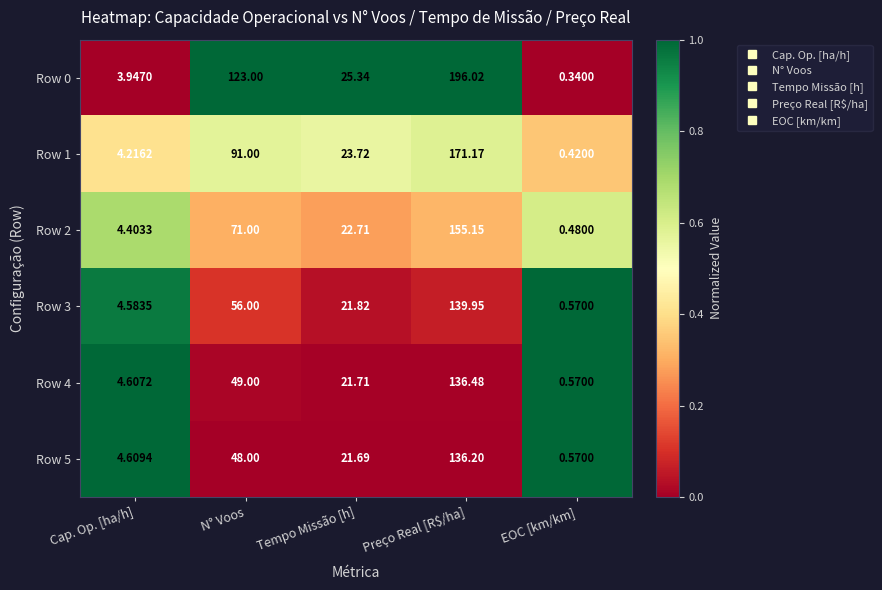

How many data points does each series have?

5